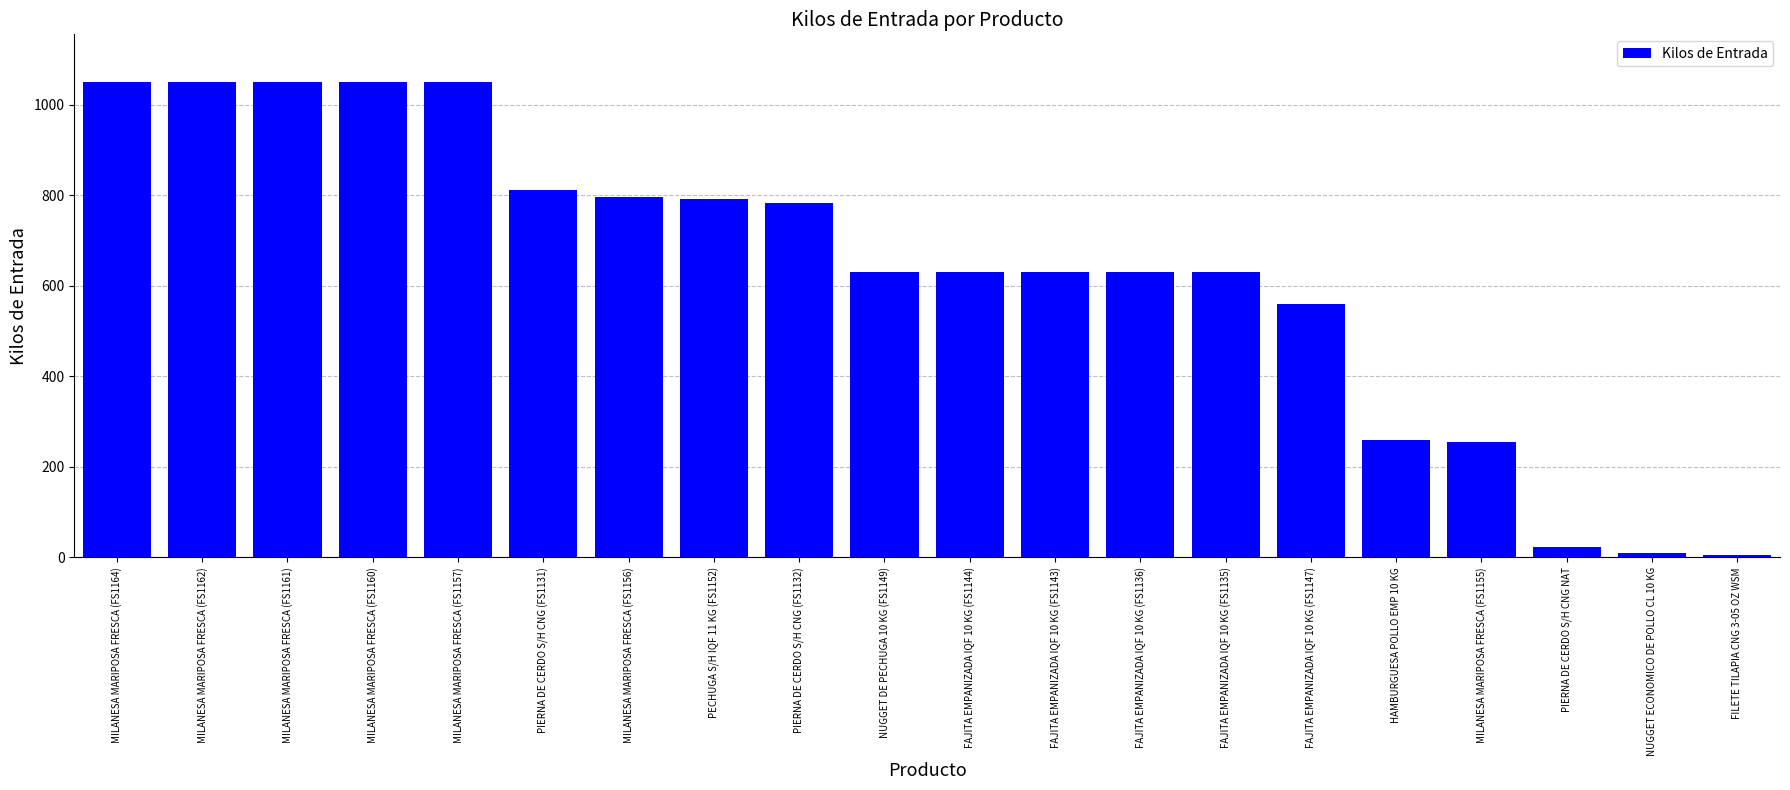

How many bars are there in total?

20